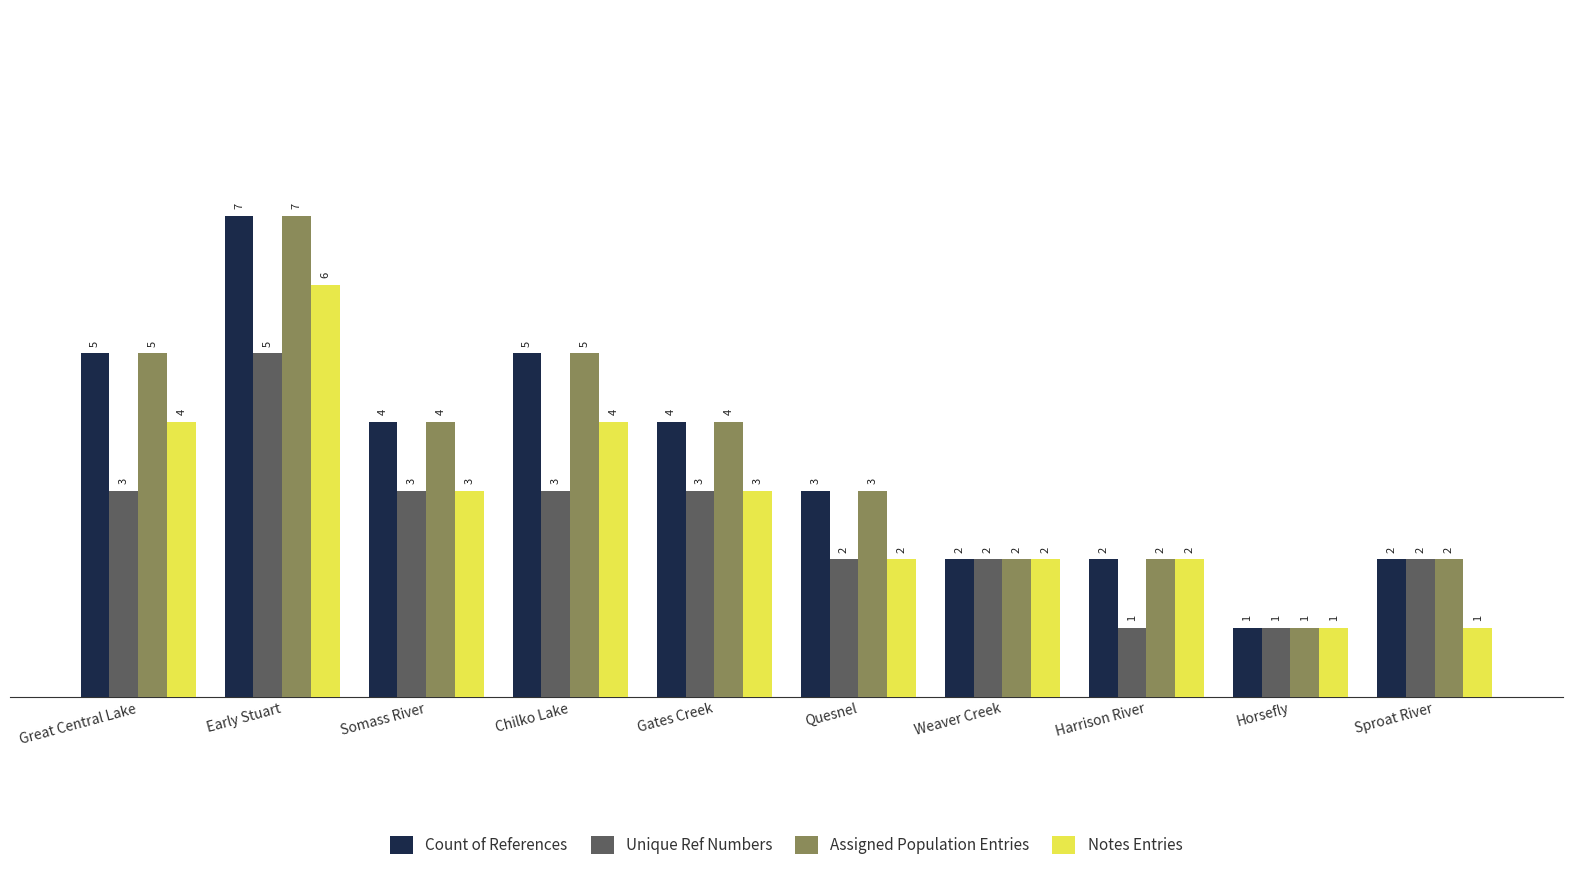

What are all the series names shown in the legend?

Count of References, Unique Ref Numbers, Assigned Population Entries, Notes Entries